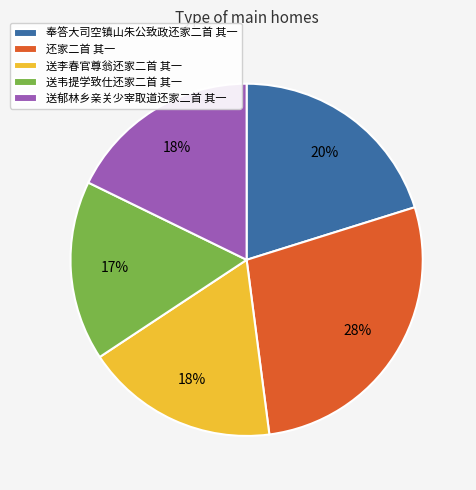

Is it true that 还家二首 其一 is 28% of the pie?

True